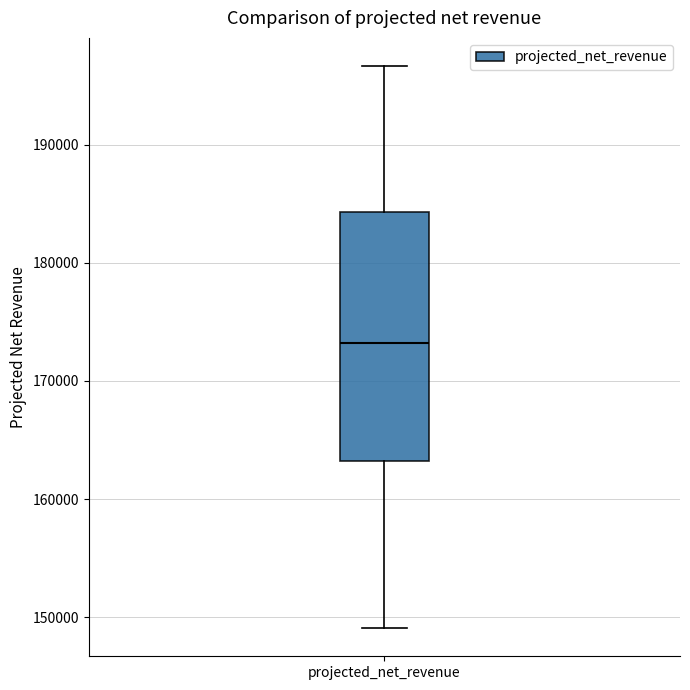

Where is the lower edge of the box for projected_net_revenue on the y-axis? The values are not printed on the chart, so give them approximately, as read against the axis.

163000